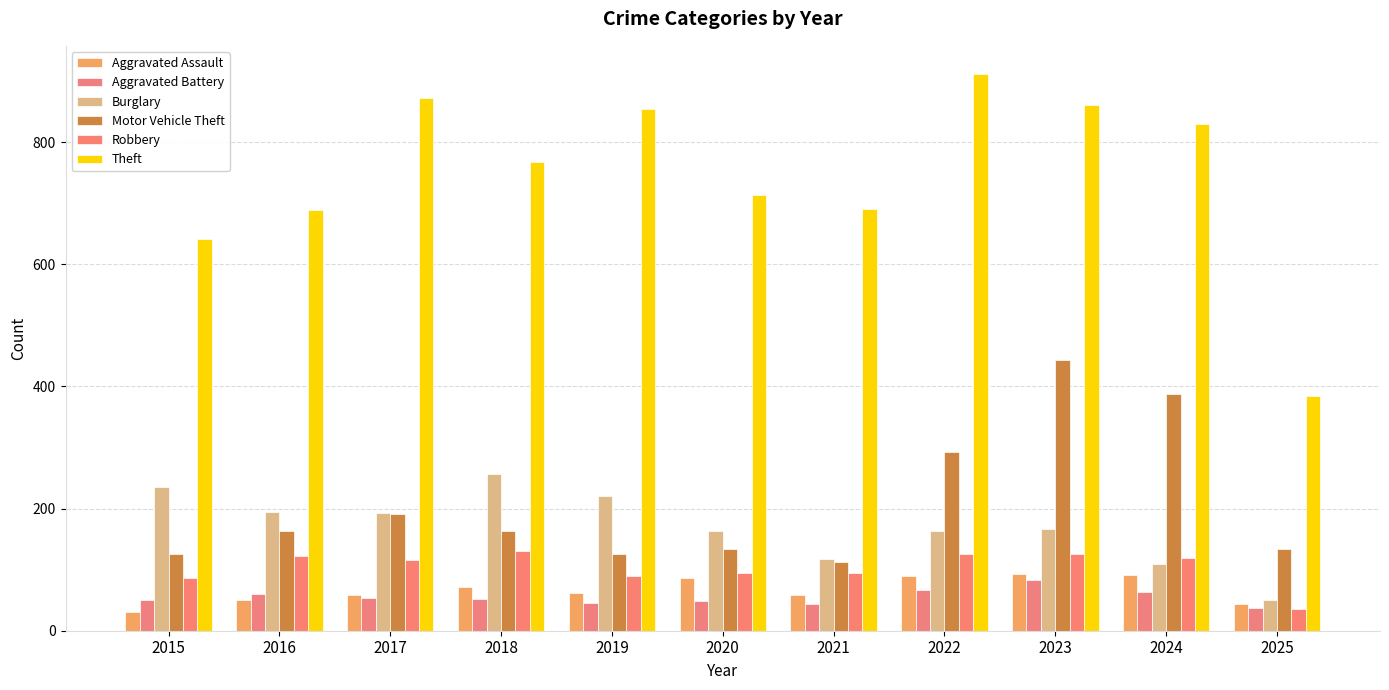

Between 2015 and 2018, which is larger?

2018